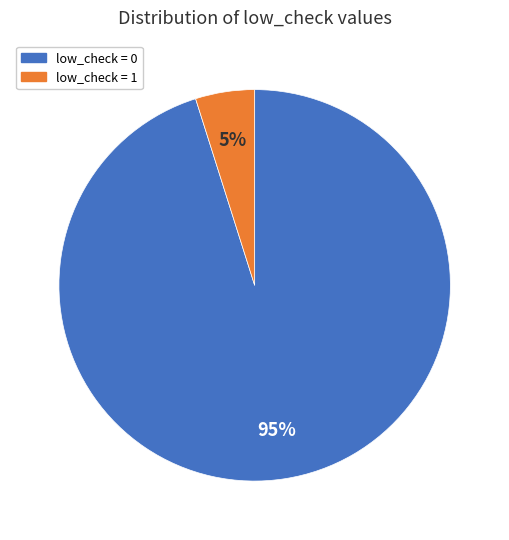

Is there a majority slice in this chart?

Yes